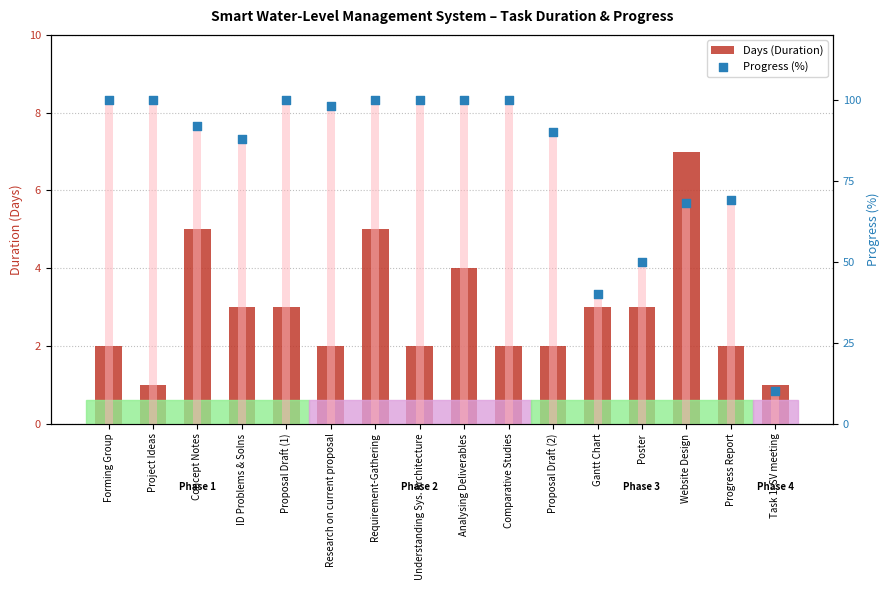

Which series contains the highest Y value?

Progress (%)